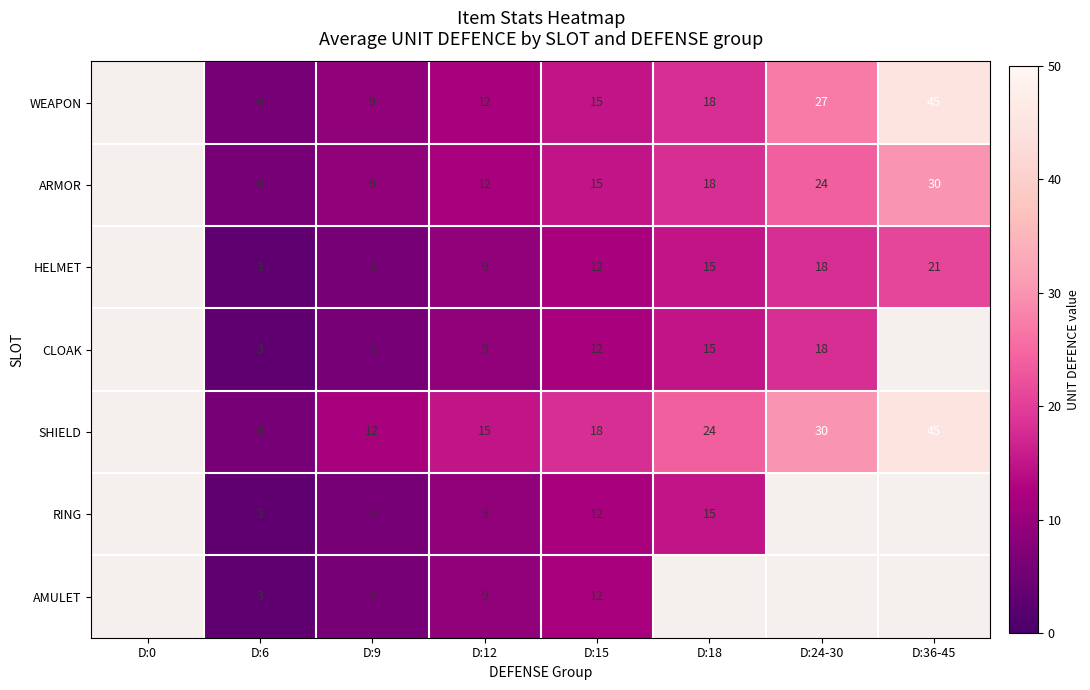

What is the difference between the highest and lowest values at D:9?

6